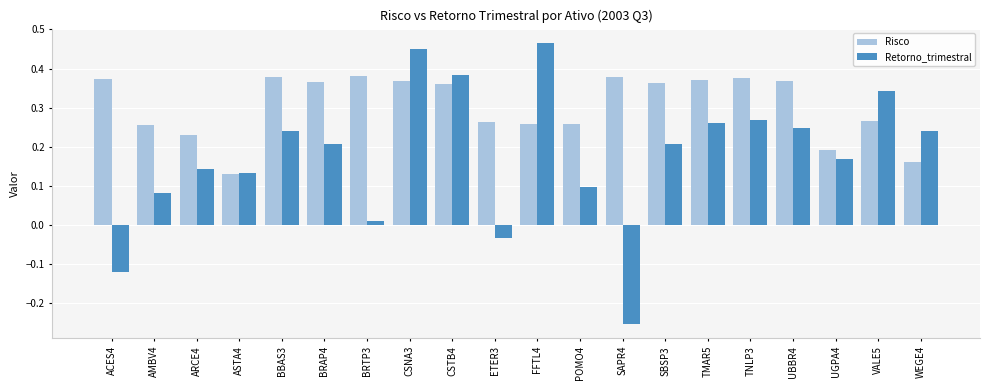

Where does the Retorno_trimestral series first go above 0?

AMBV4